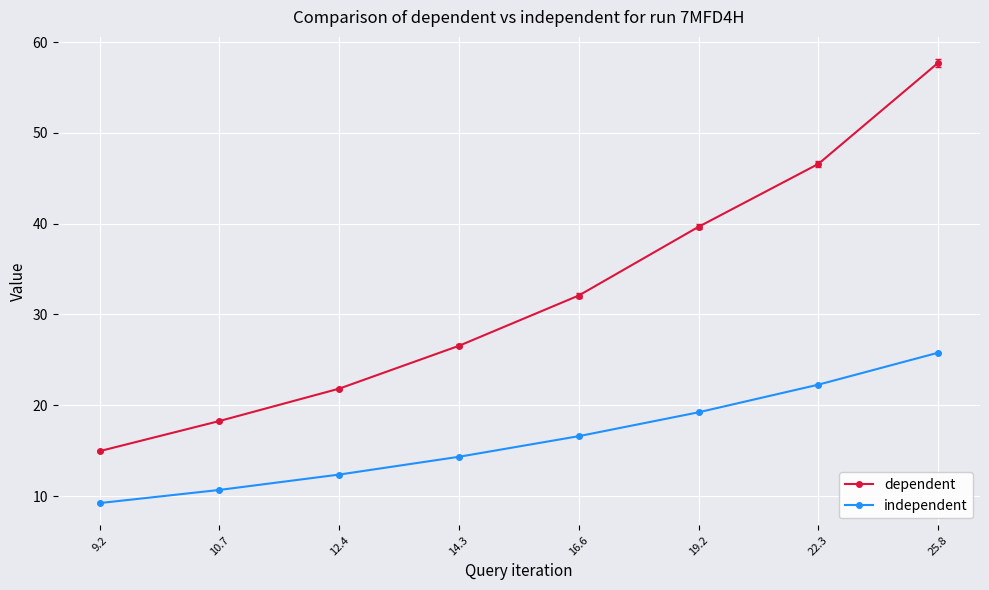

True or false: independent has more than 1 interior local peaks.

False